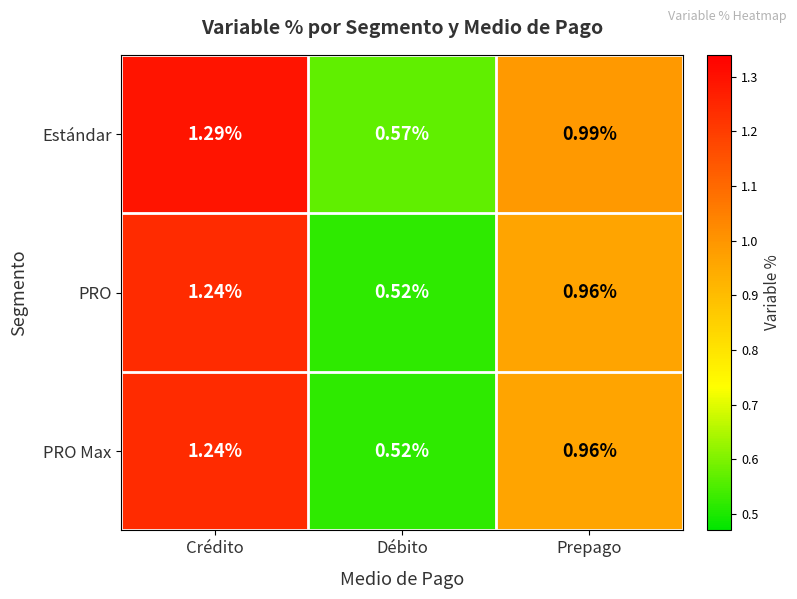

At how many categories does at least one series exceed 1?

1